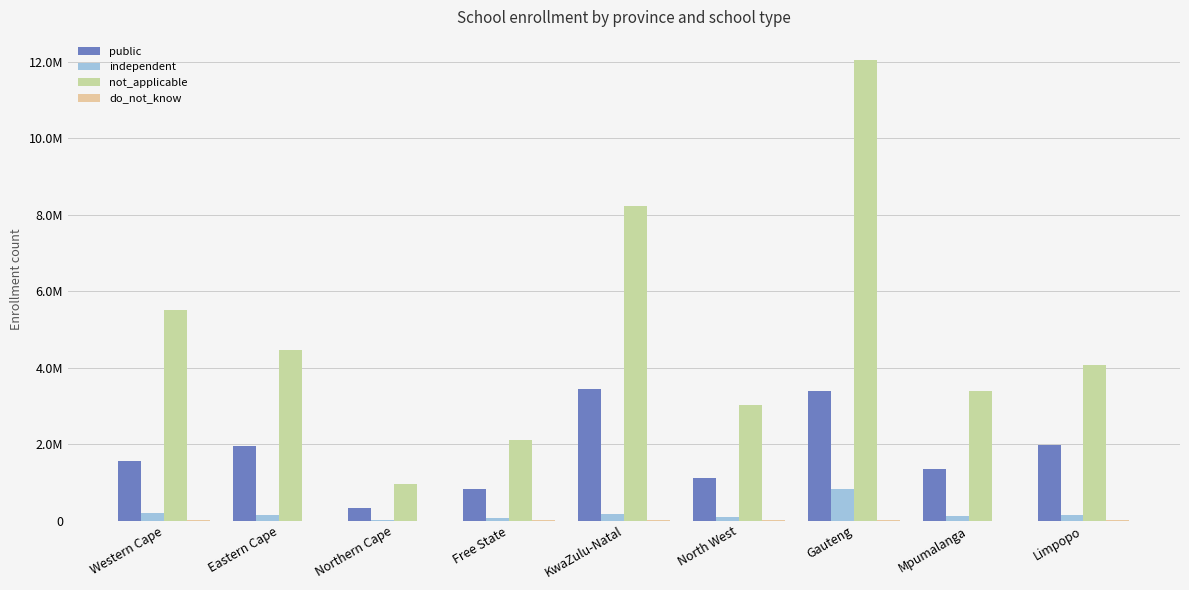

What is the approximate value of independent at Western Cape?

194739.3